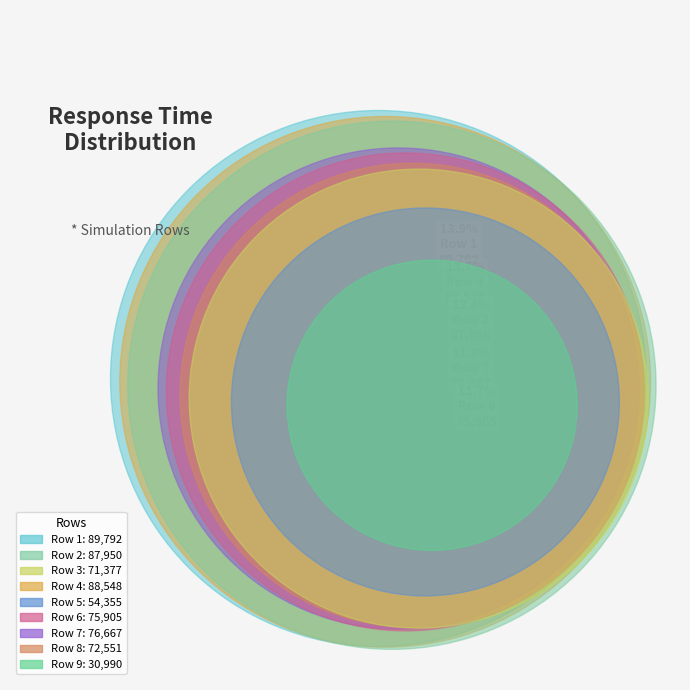

What is the largest slice in the pie chart?

1